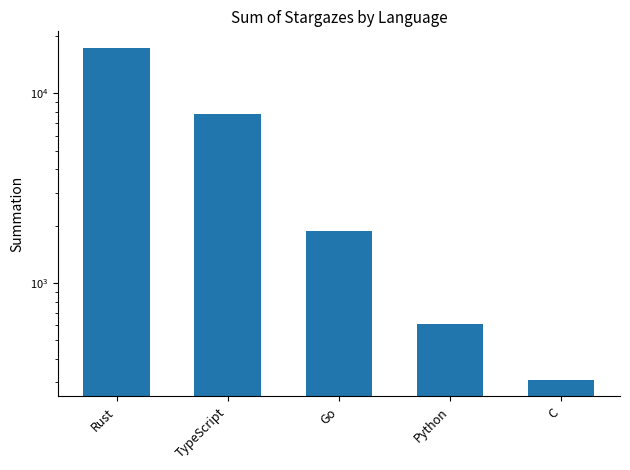

Rank the categories by value from lowest to highest.

C, Python, Go, TypeScript, Rust